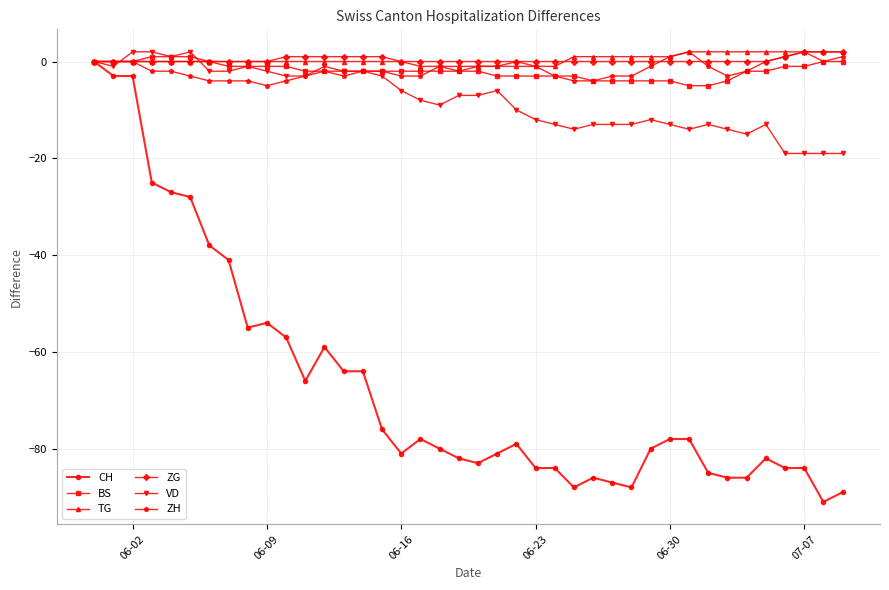

Which series has the largest range (max minus min)?

CH